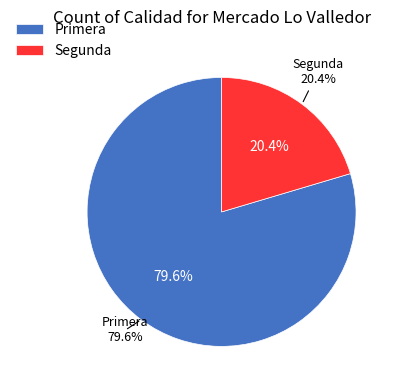

Which category has the smallest portion of the pie?

Segunda